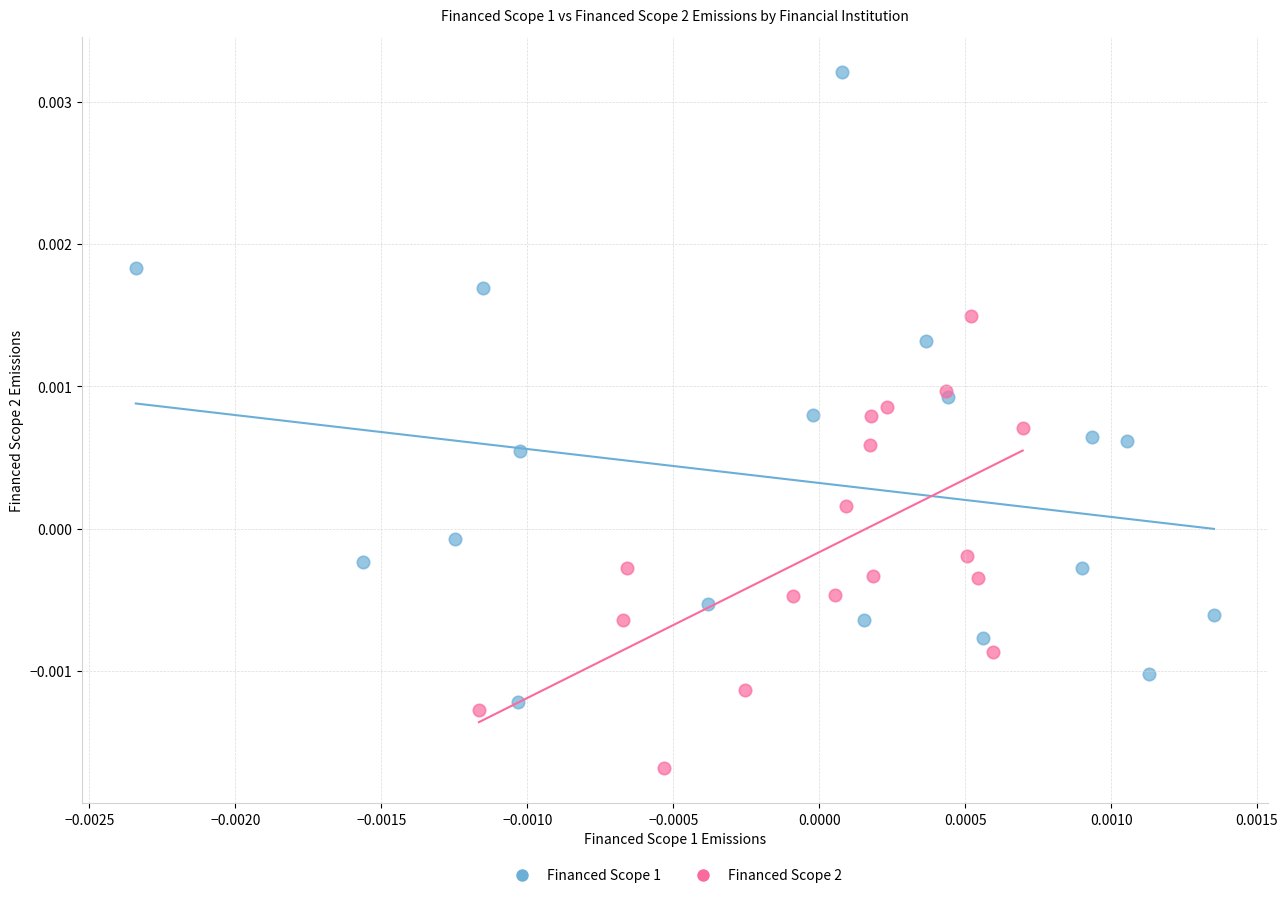

What are all the series names shown in the legend?

Financed Scope 1, Financed Scope 2